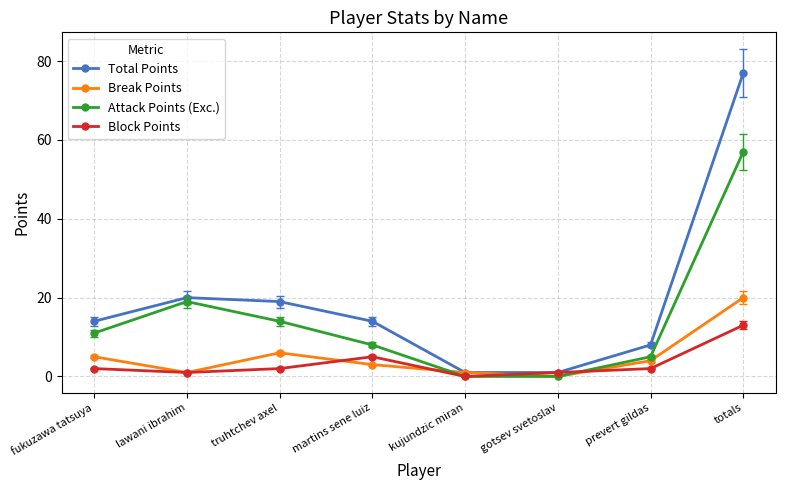

Count the number of data series in this chart.

4